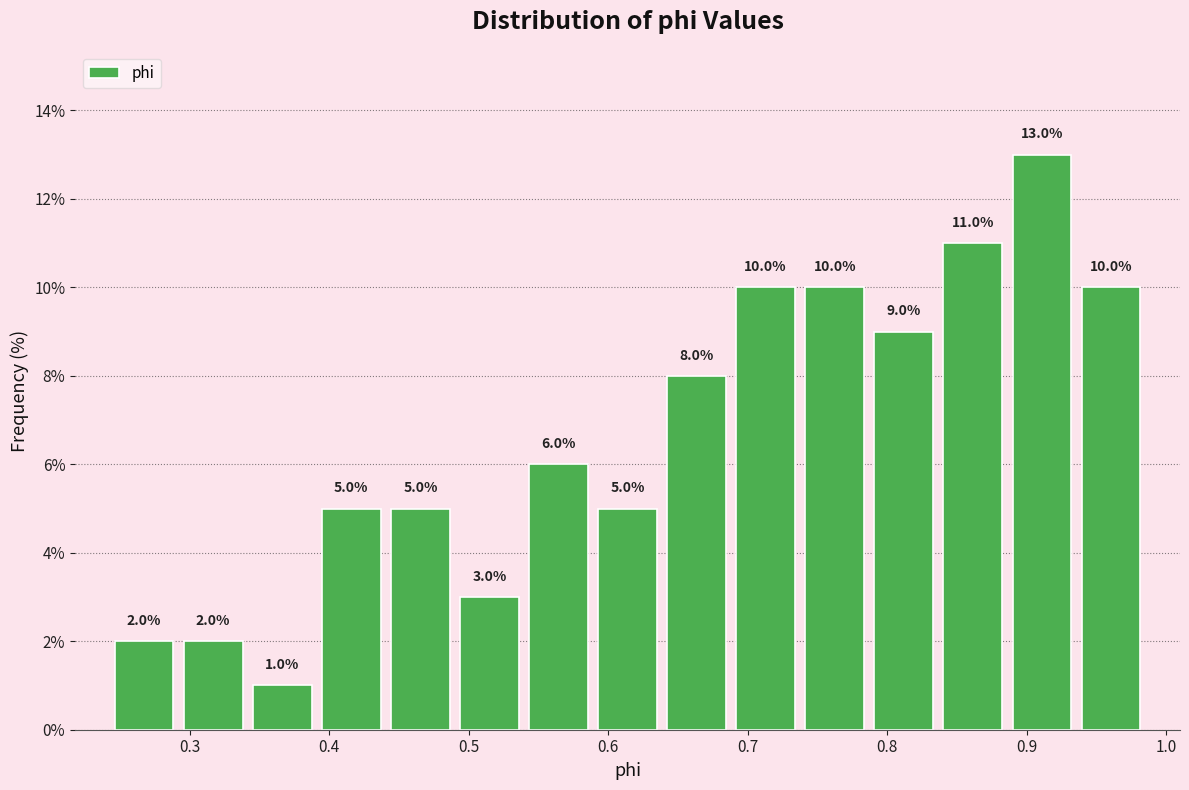

Reading left to right, transcribe this chart: for each bar, give the range it covers on the x-axis and its height. The bar edges are not printed on the chart, so give them approximately, as read against the axis.

0.24 to 0.29: 2.0
0.29 to 0.34: 2.0
0.34 to 0.39: 1.0
0.39 to 0.44: 5.0
0.44 to 0.49: 5.0
0.49 to 0.54: 3.0
0.54 to 0.59: 6.0
0.59 to 0.64: 5.0
0.64 to 0.69: 8.0
0.69 to 0.74: 10.0
0.74 to 0.79: 10.0
0.79 to 0.84: 9.0
0.84 to 0.89: 11.0
0.89 to 0.94: 13.0
0.94 to 0.99: 10.0